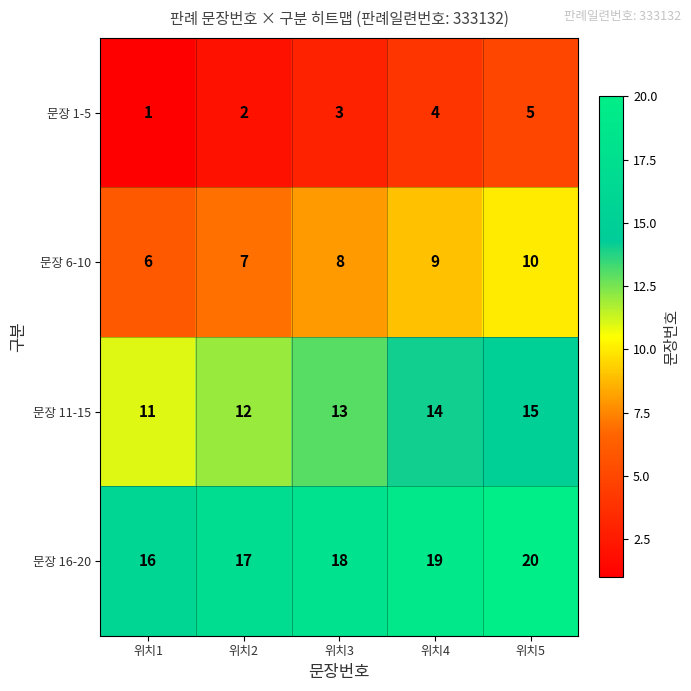

What is the greatest value displayed?

20